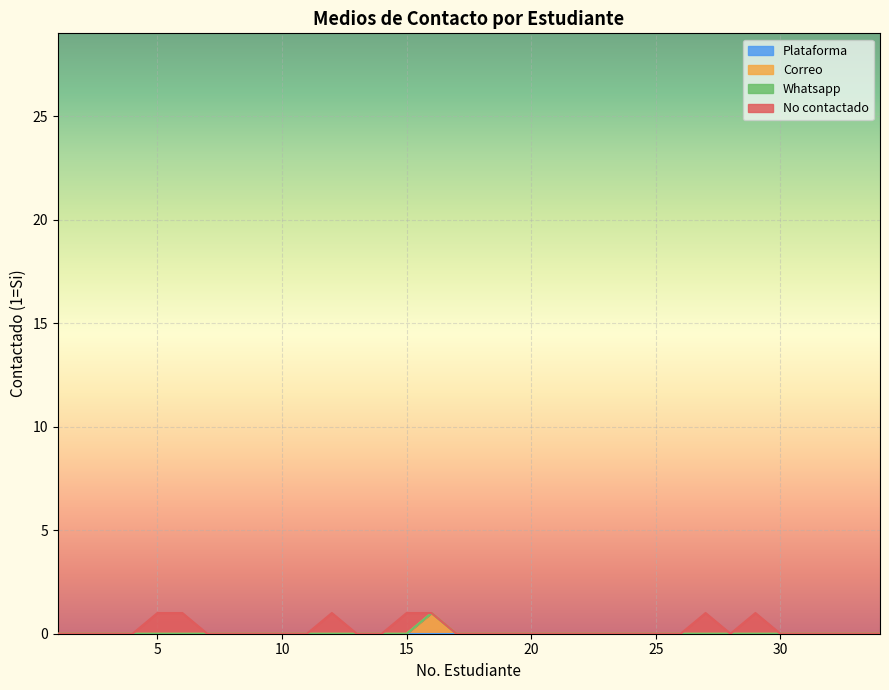

What is the sum of all Correo values?

1